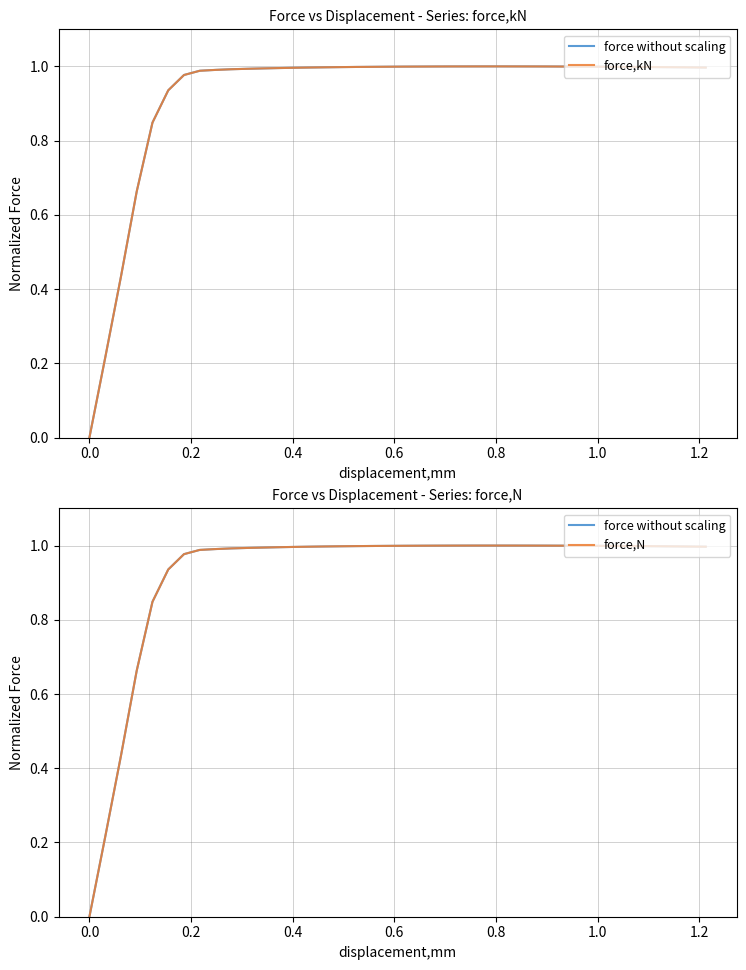

After their last crossing, which series has the higher values: force,kN or force,N?

force,N